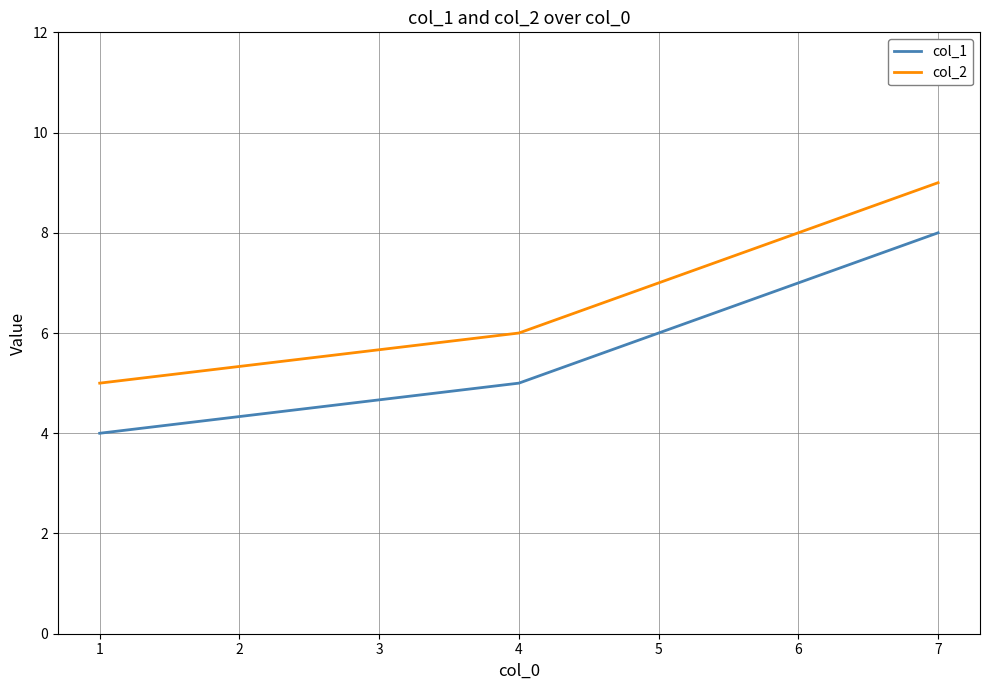

How many col_2 values are between 5 and 9?

3